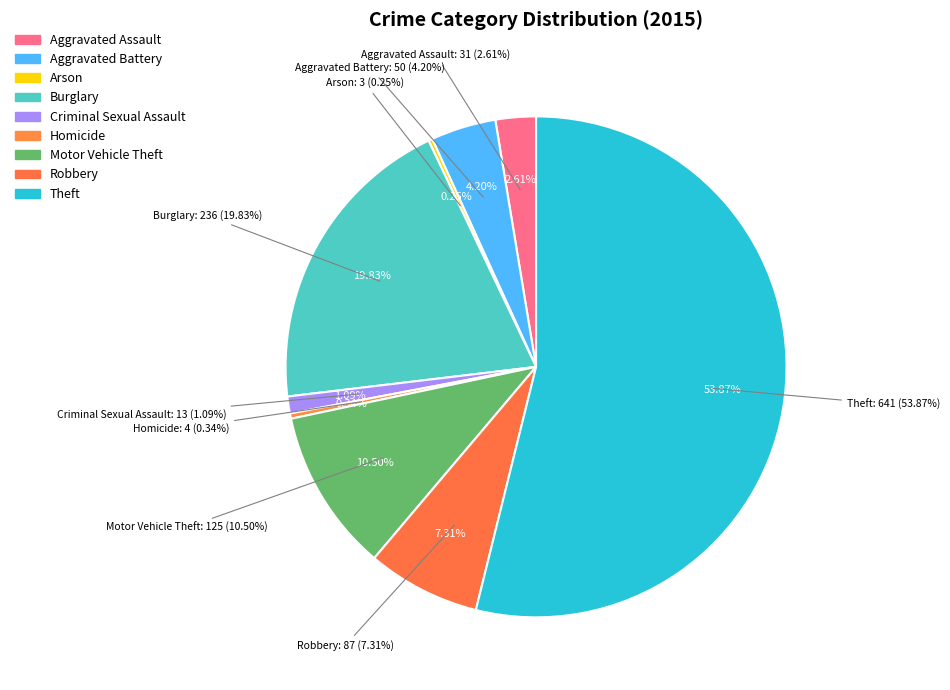

To the nearest percent, what is the difference between the Theft and Burglary slice percentages?

34%